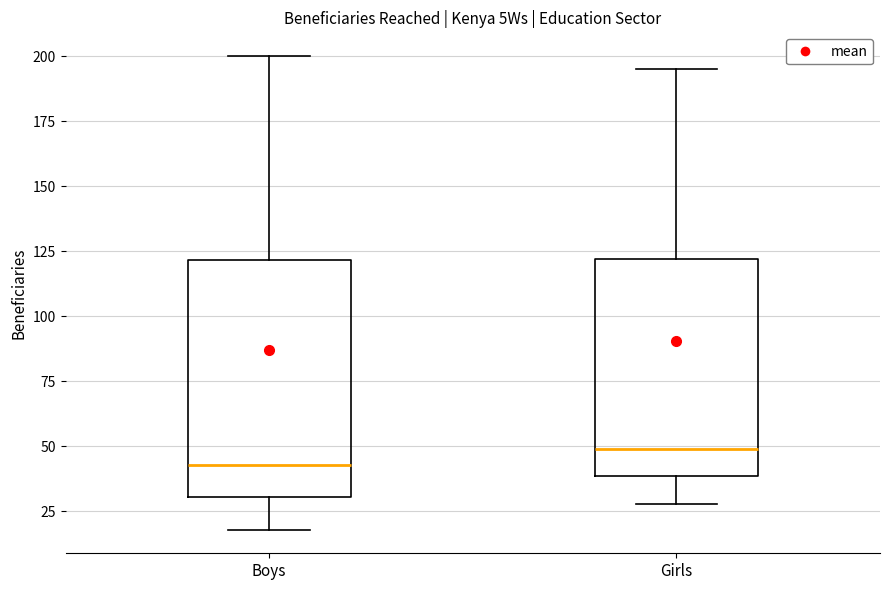

Where is the upper edge of the box for Girls on the y-axis? The values are not printed on the chart, so give them approximately, as read against the axis.

120